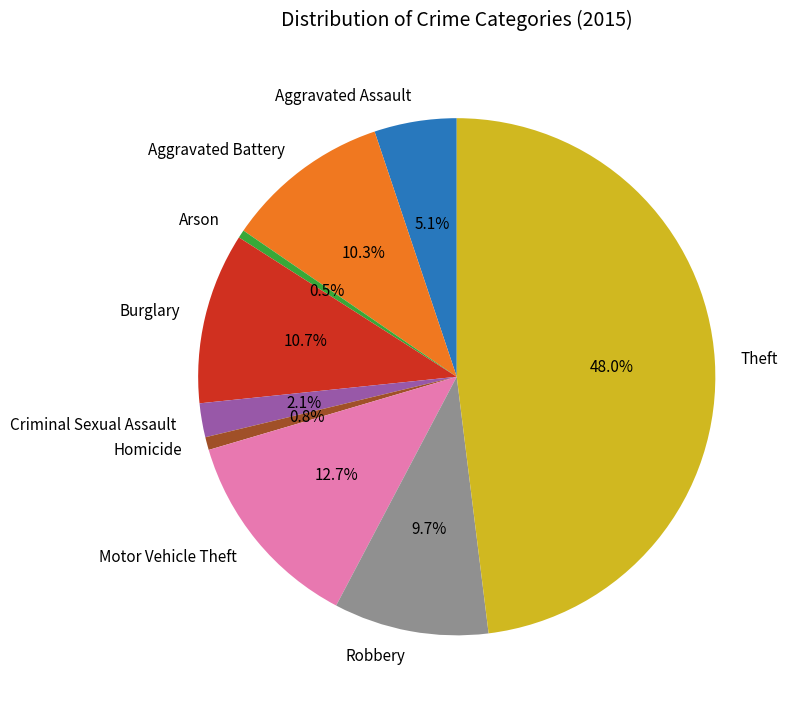

Count the number of slices in the pie.

9